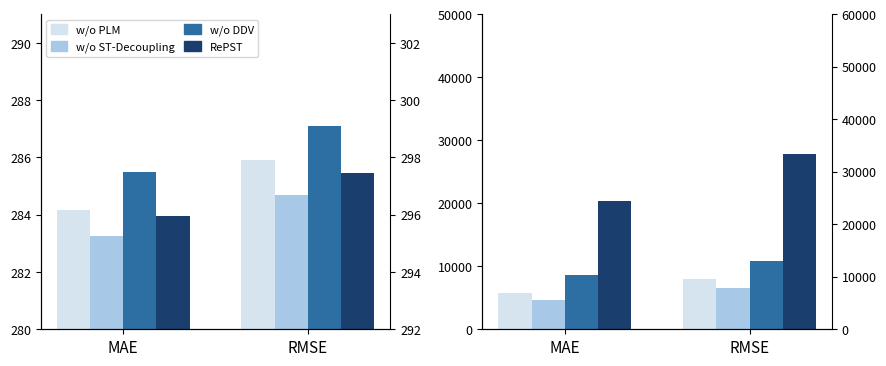

What is the difference between the maximum and minimum values in the w/o ST-Decoupling series?

1802